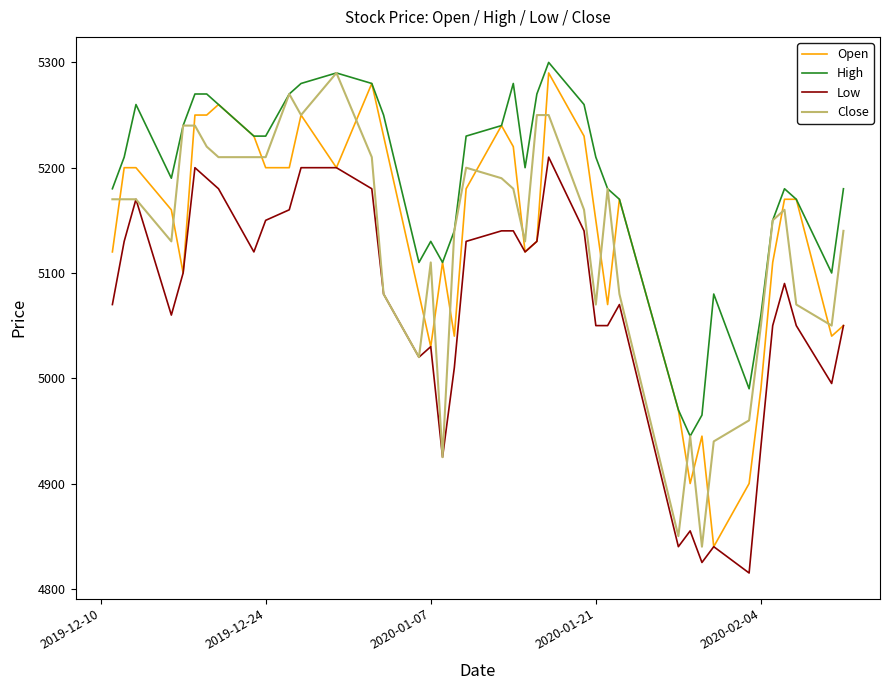

Which series has the largest total across all categories?

High